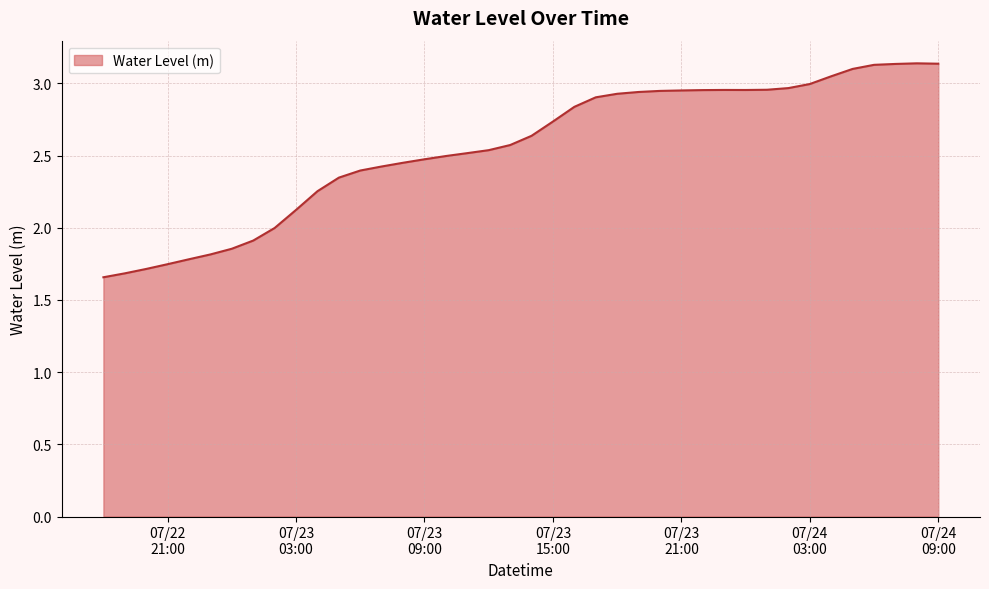

What is the difference between the maximum and minimum values?

1.5